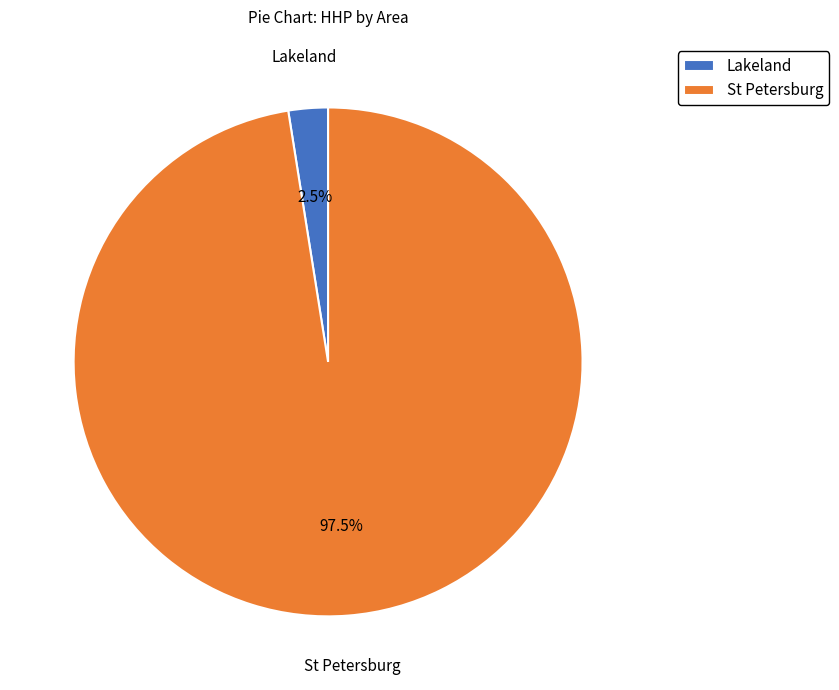

Rank the categories by value from highest to lowest.

St Petersburg, Lakeland